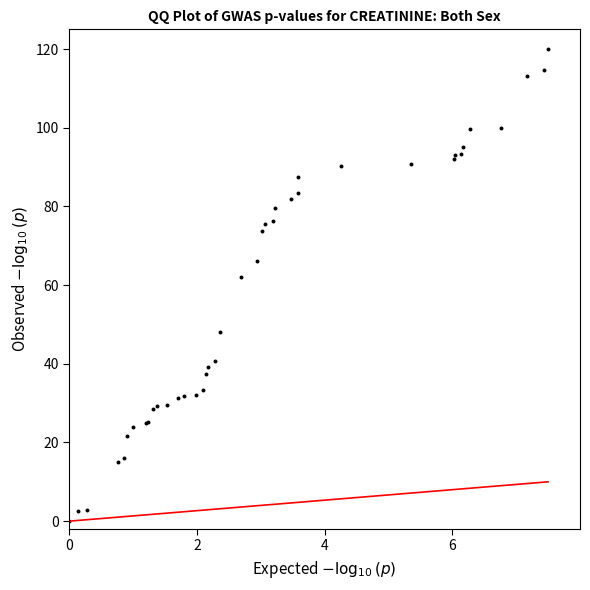

What Y value in the scatter plot is closest to 60?

62.1